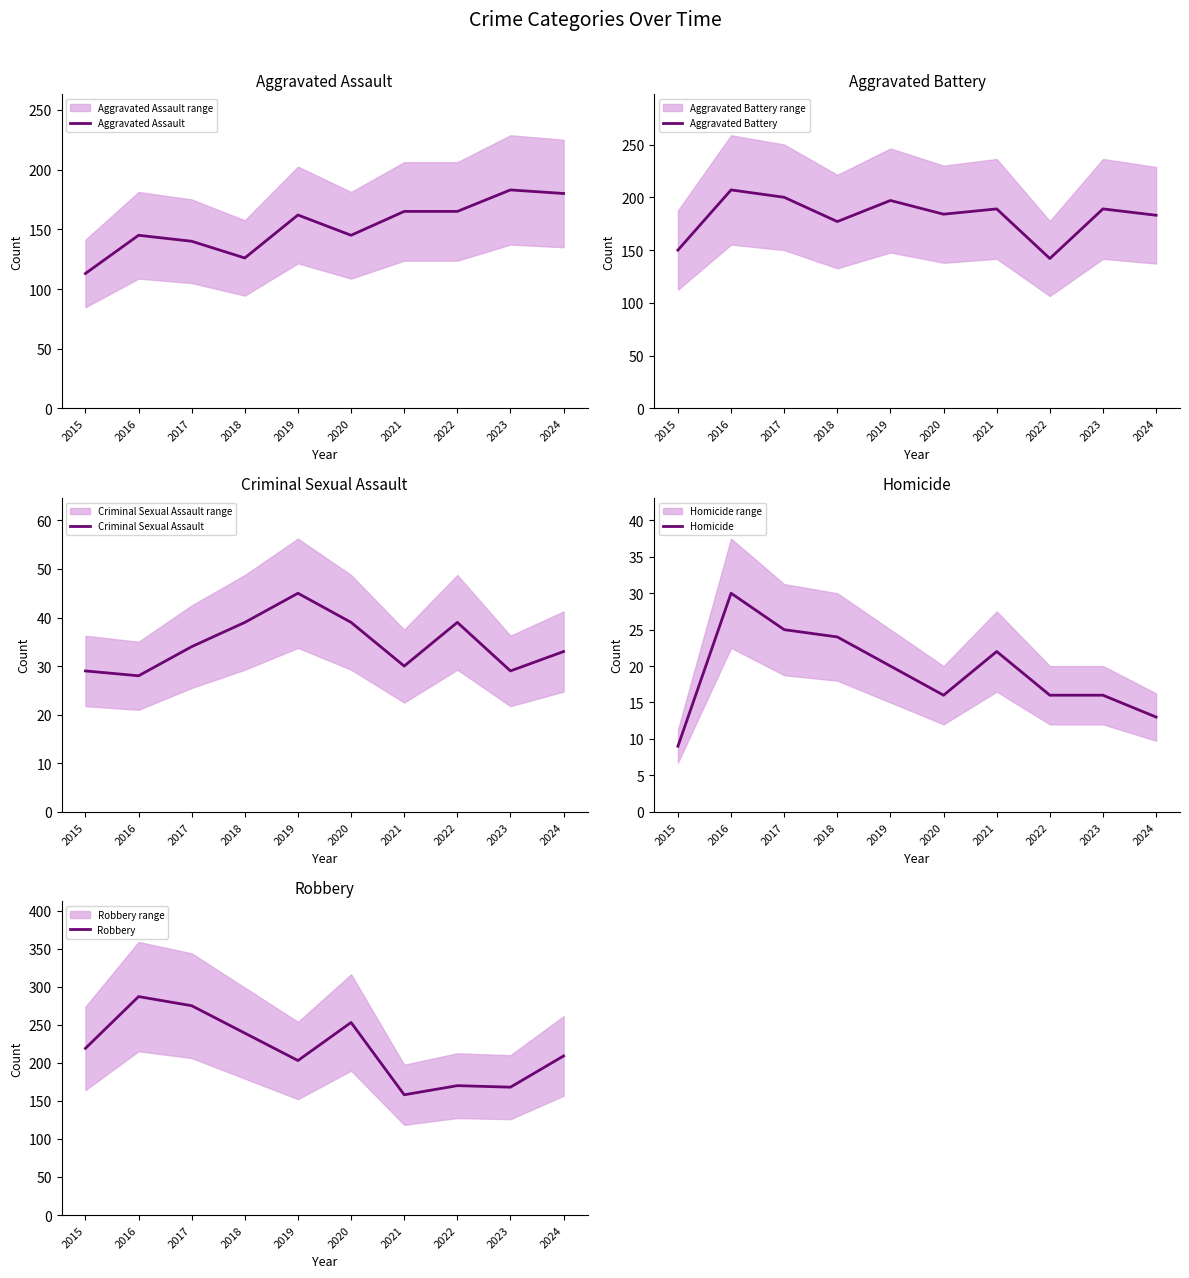

What are all the series names shown in the legend?

Aggravated Assault, Aggravated Battery, Criminal Sexual Assault, Homicide, Robbery